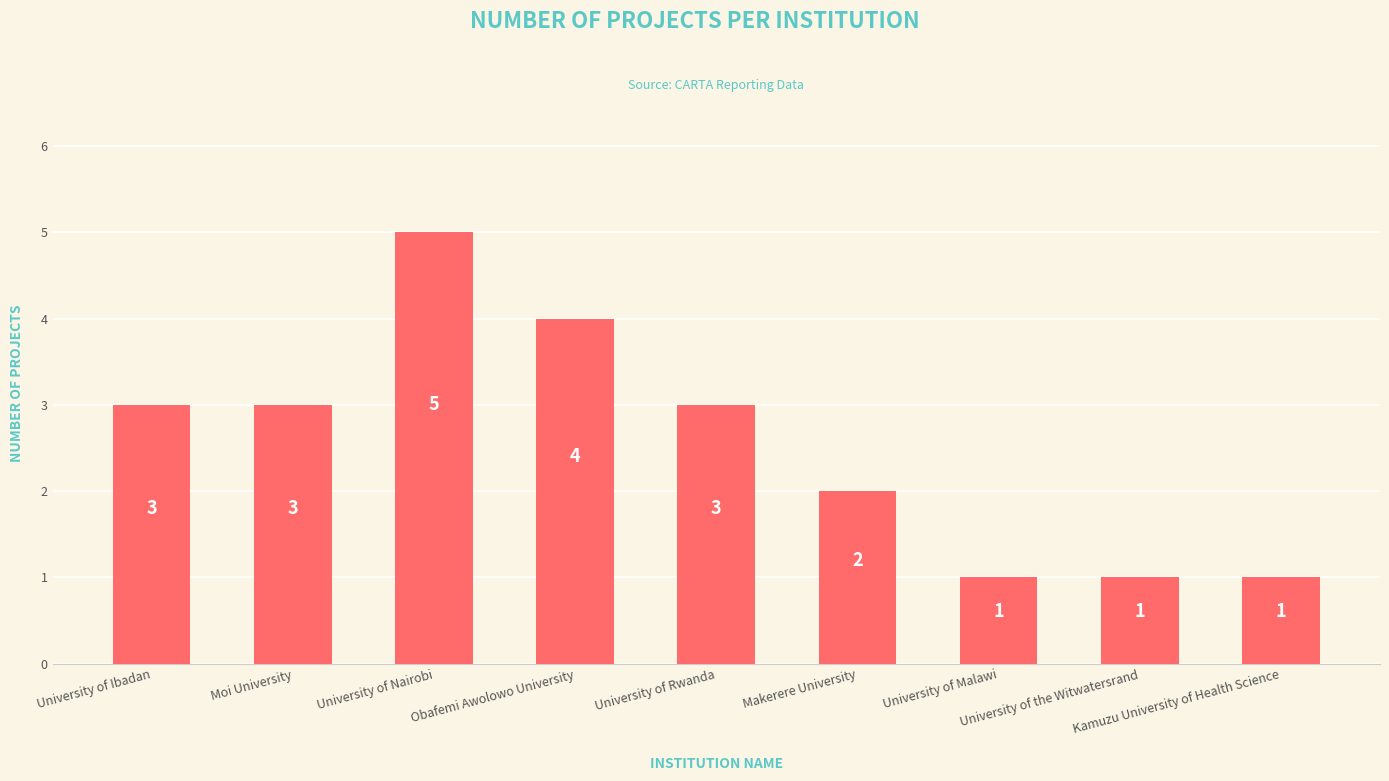

Which label corresponds to the largest value in the chart?

University of Nairobi